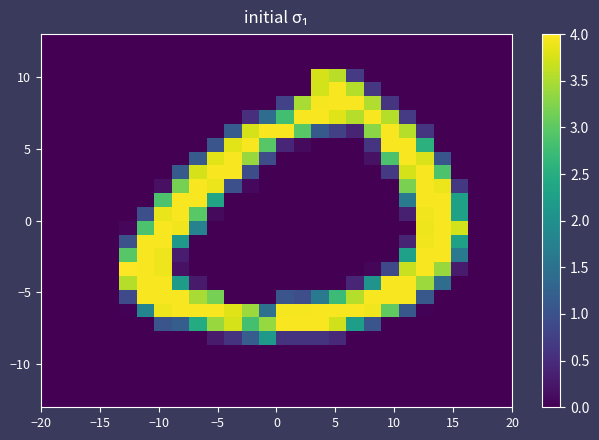

Count the number of data series in this chart.

28